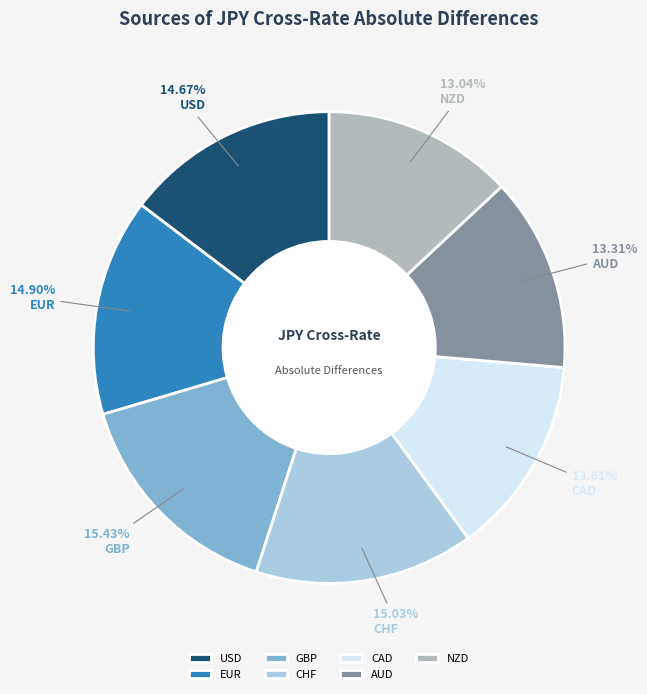

How many slices are in this pie chart?

7